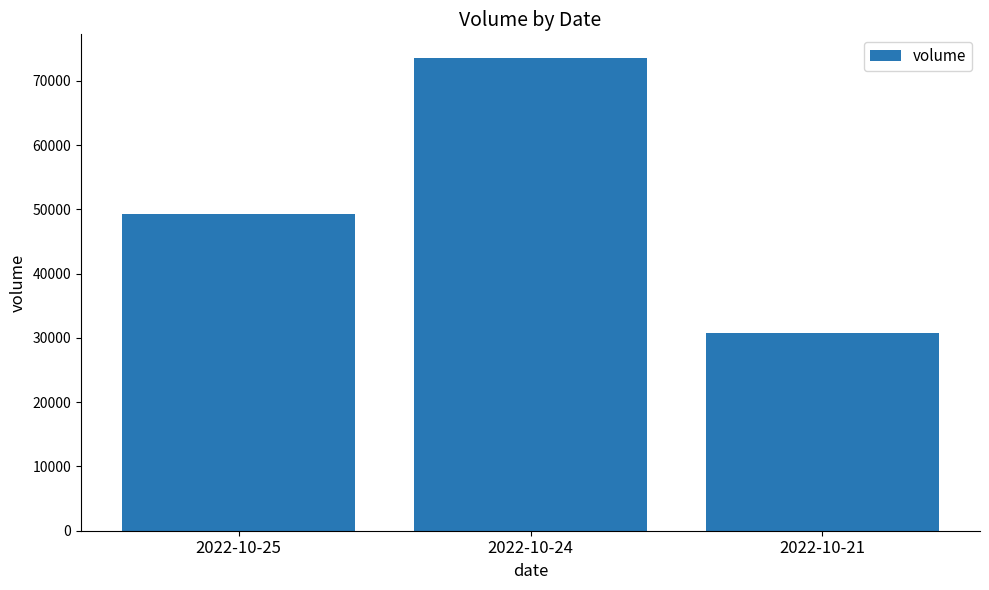

Rank the categories by value from lowest to highest.

2022-10-21, 2022-10-25, 2022-10-24